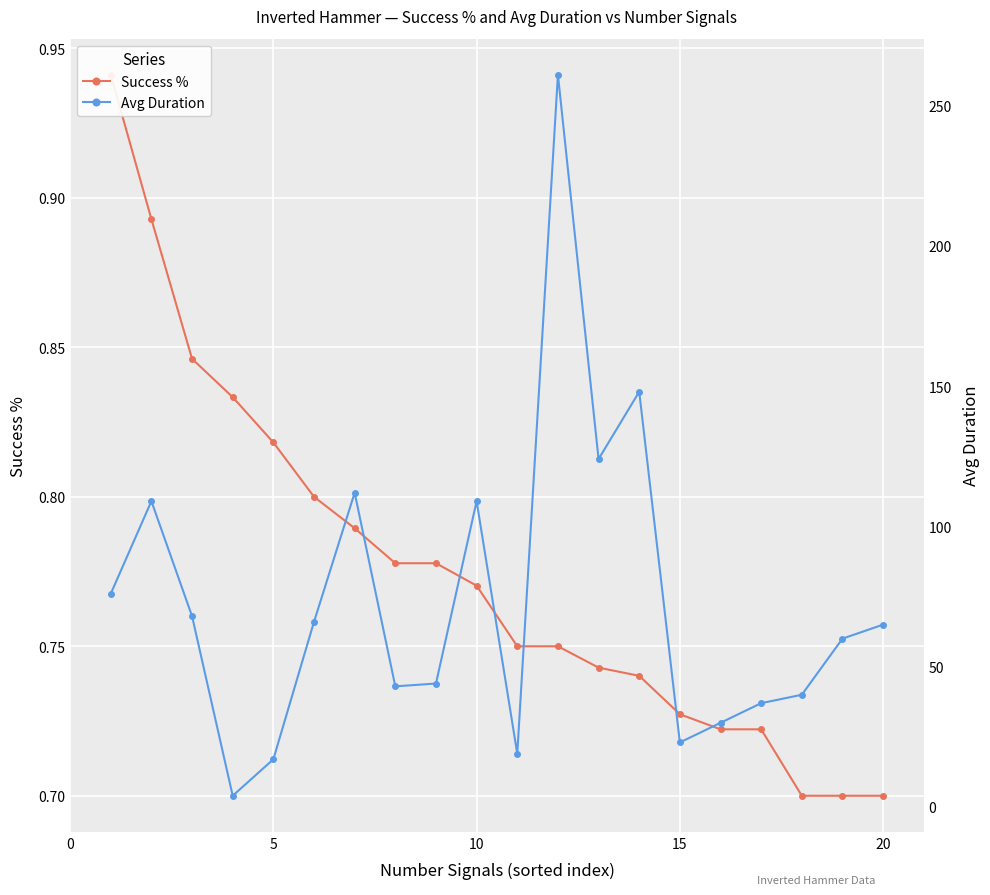

Rank the series by their maximum value, from highest to lowest.

Avg Duration, Success %